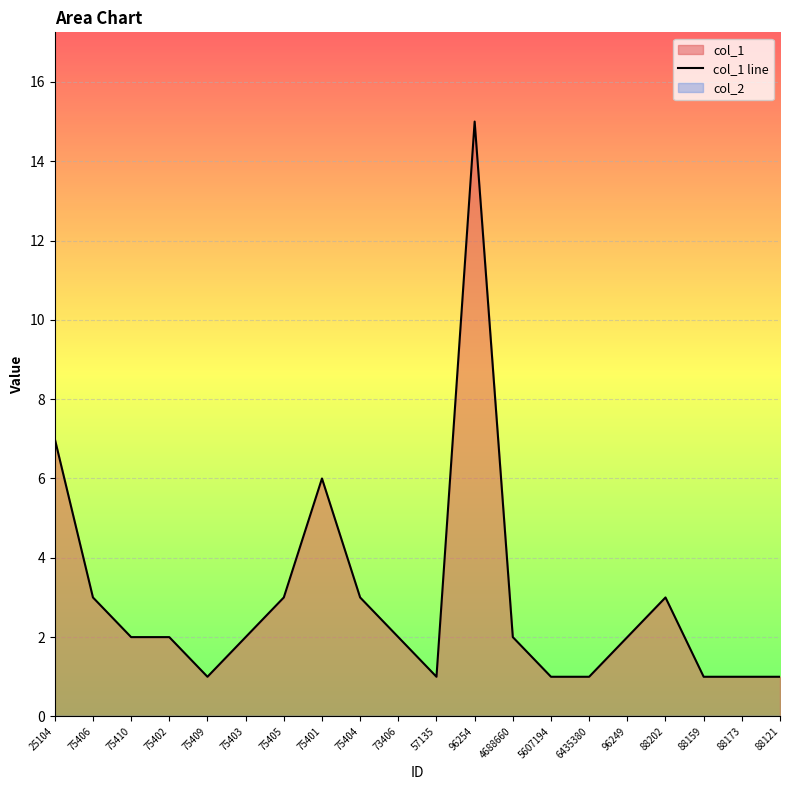

Approximately how many times larger is the value at 96254 compared to 88121?

15.0